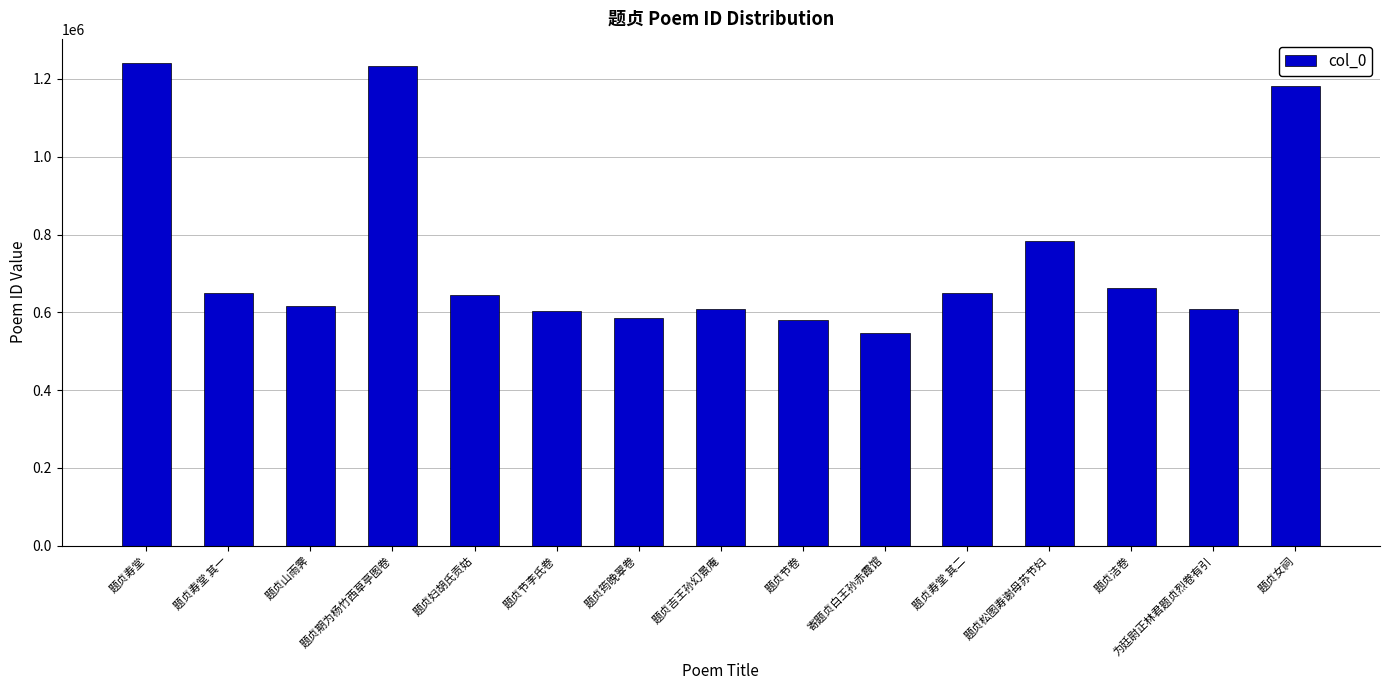

What is the change in value from 寄题贞白王孙赤霞馆 to 题贞寿堂 其二?

+102115